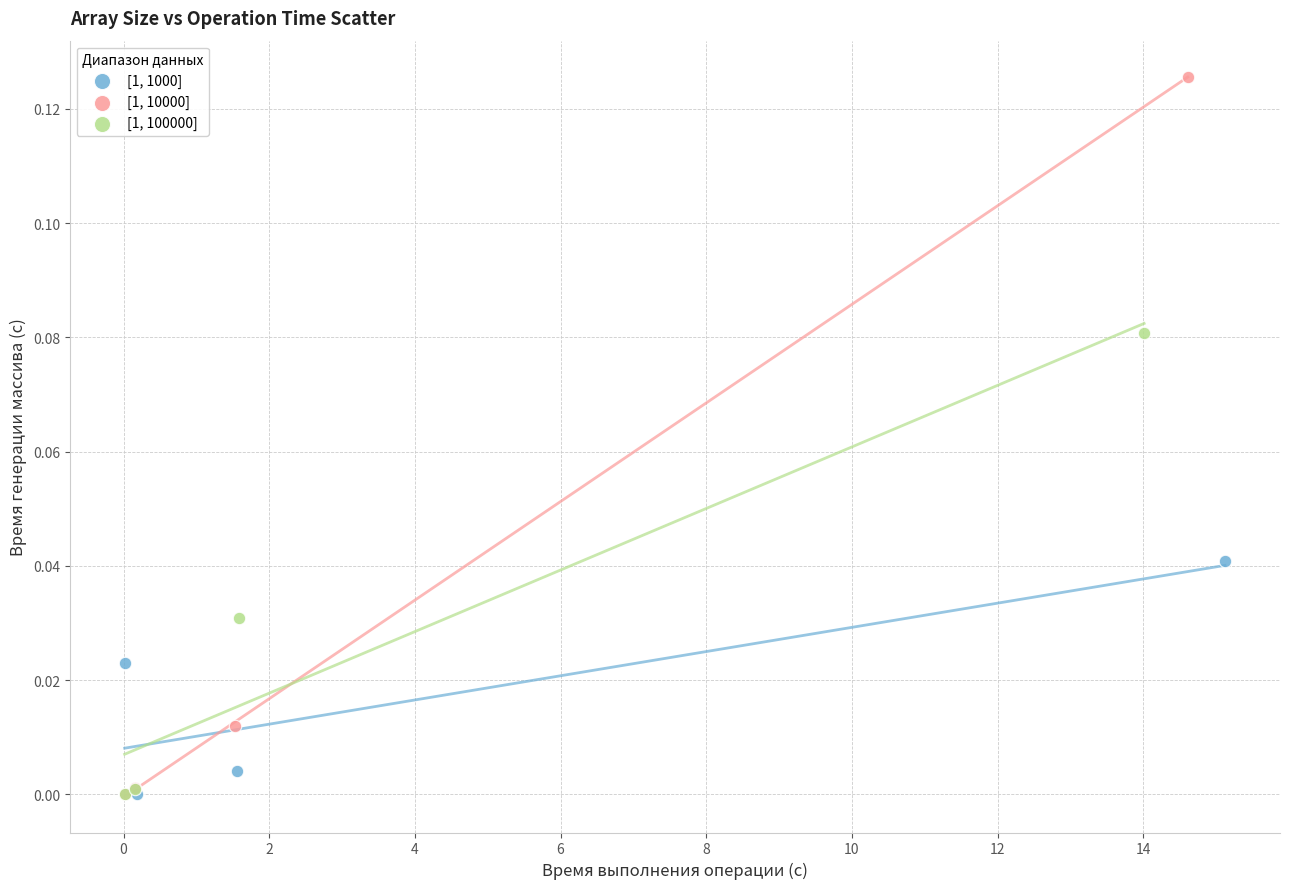

Which series has the widest spread of Y values?

[1, 10000]